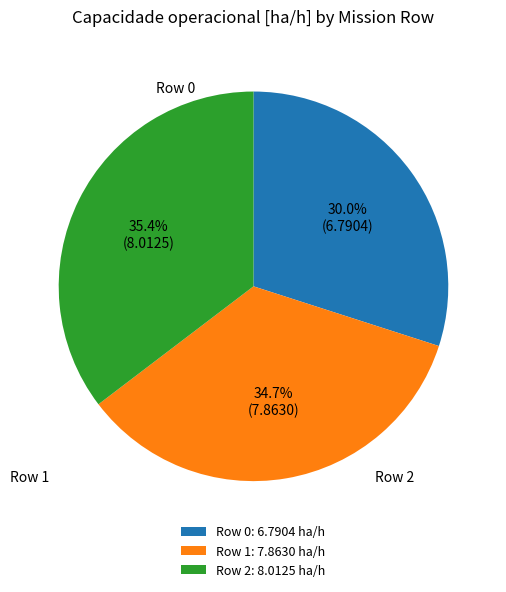

What percentage do Row 0 and Row 2 together represent?

65.3%